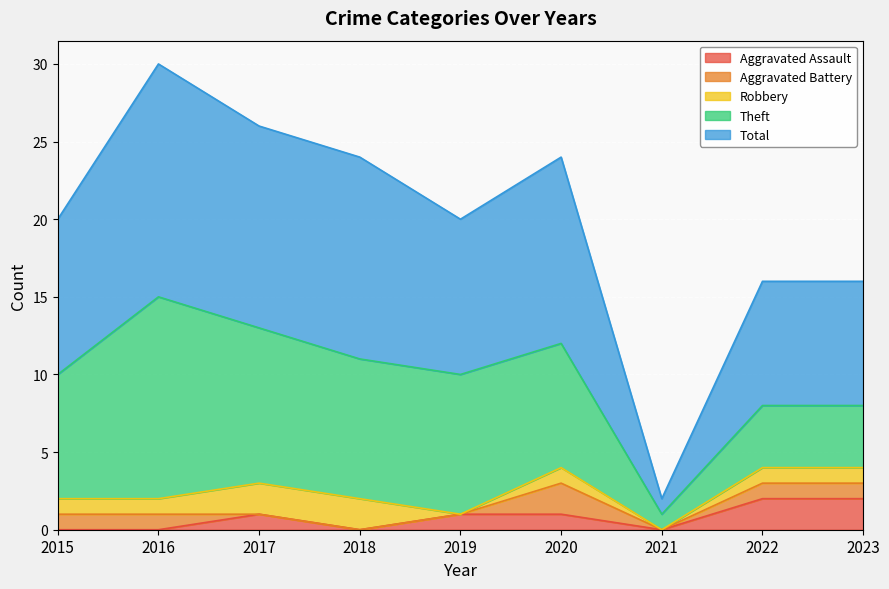

In Aggravated Assault, how many points are lower than both neighbors (excluding endpoints)?

2